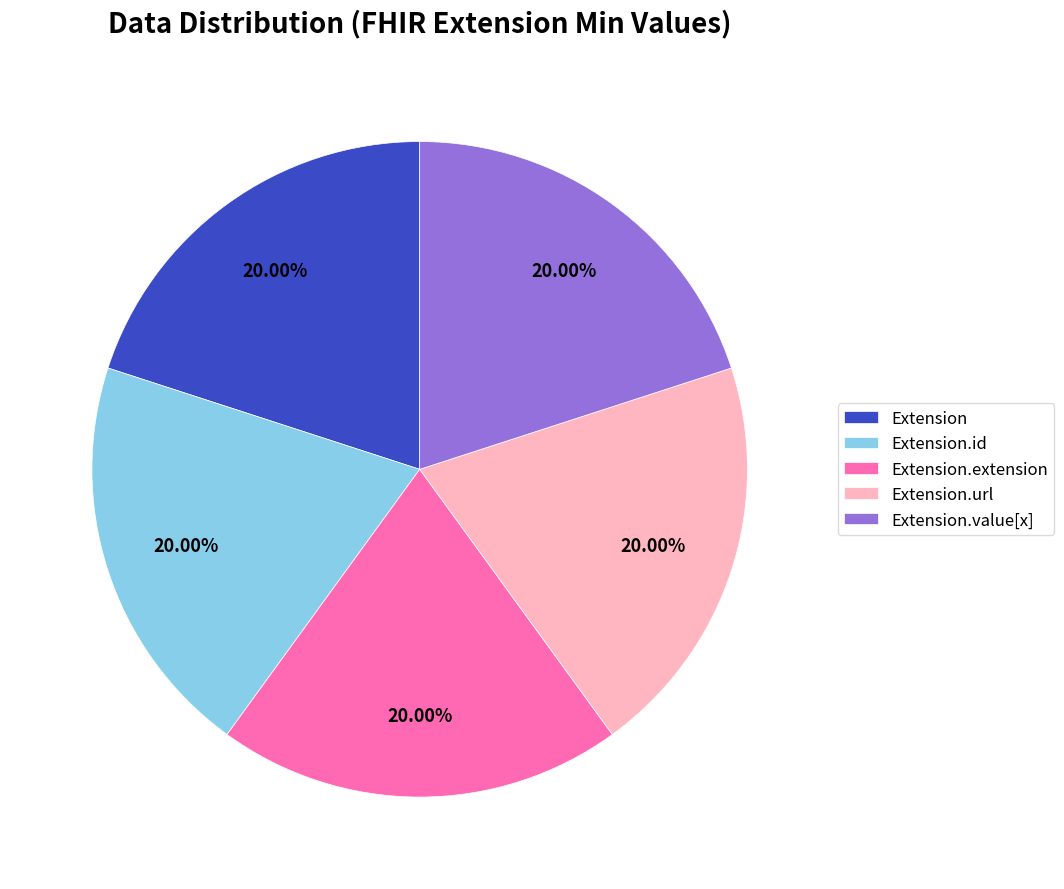

Approximately how many times larger is the value at Extension.extension compared to Extension.id?

1.0